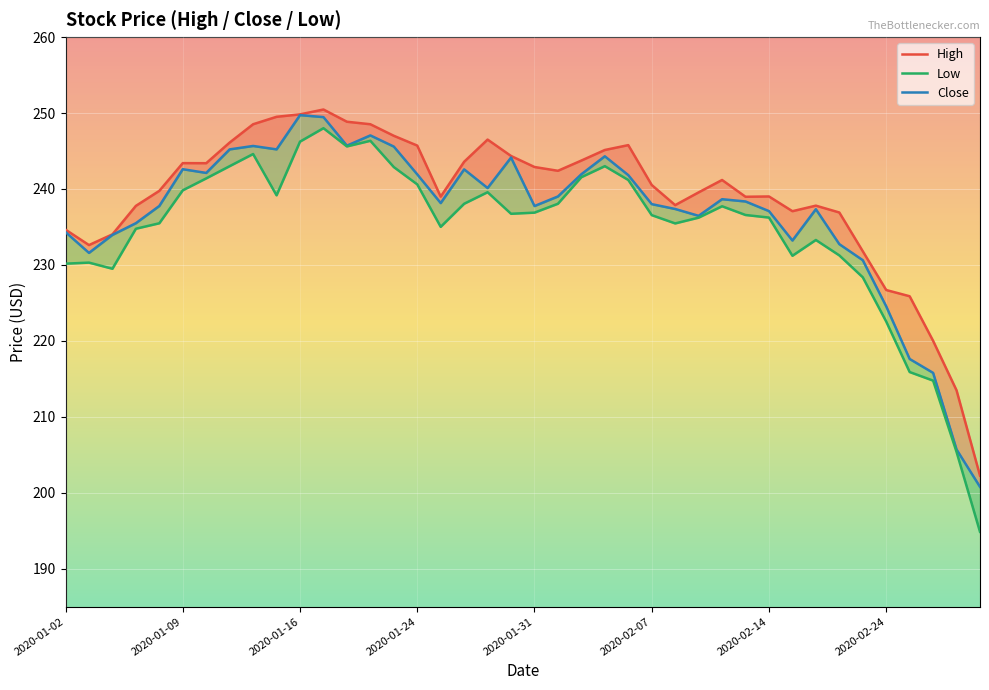

Is the value of Close at 30 greater than the value of Low at 16?

Yes